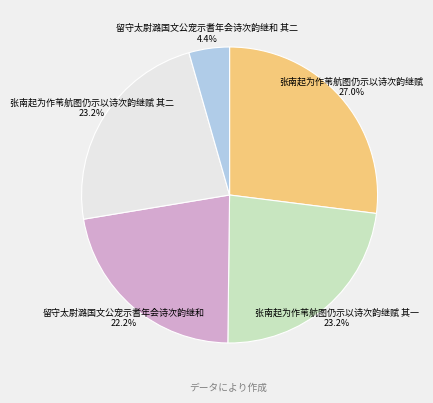

Is there any slice that represents more than half of the pie?

No